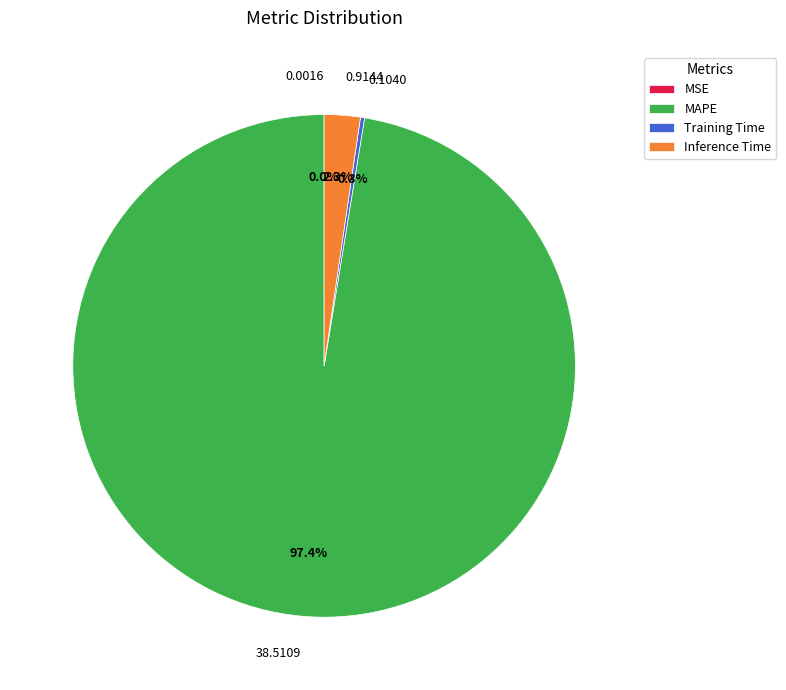

To the nearest percent, what is the difference between the largest and smallest slice percentages?

97%